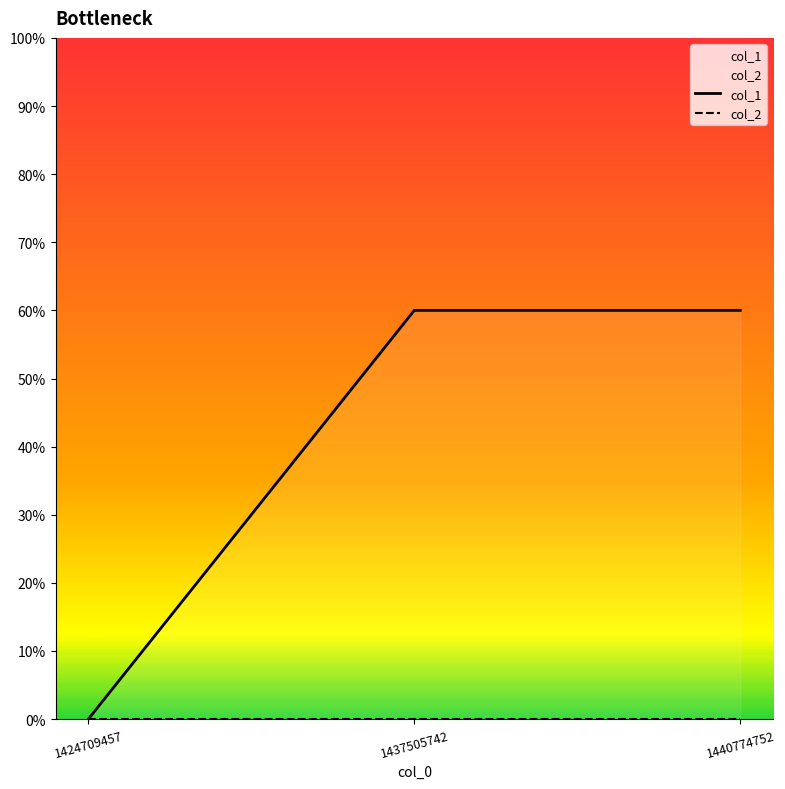

List the series in order of their overall mean, lowest first.

col_2, col_1